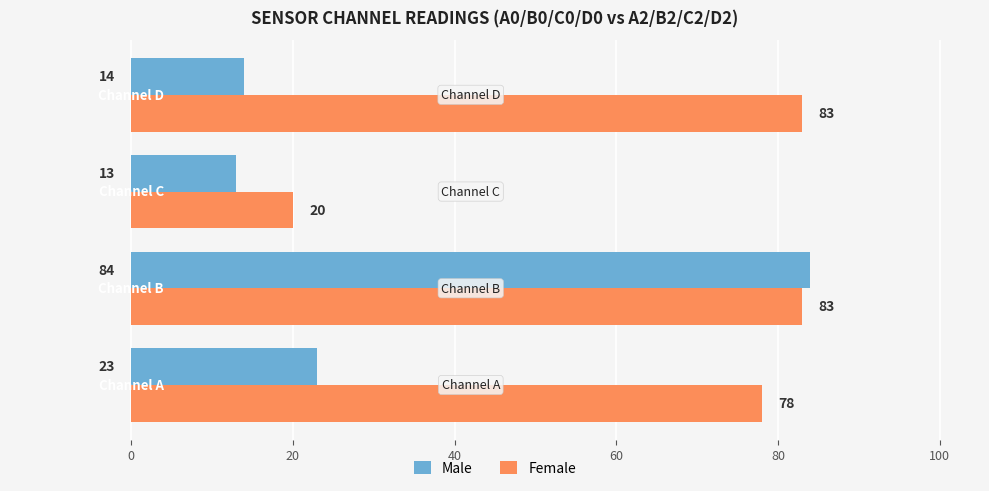

Rank the series by their average value, from highest to lowest.

Female, Male